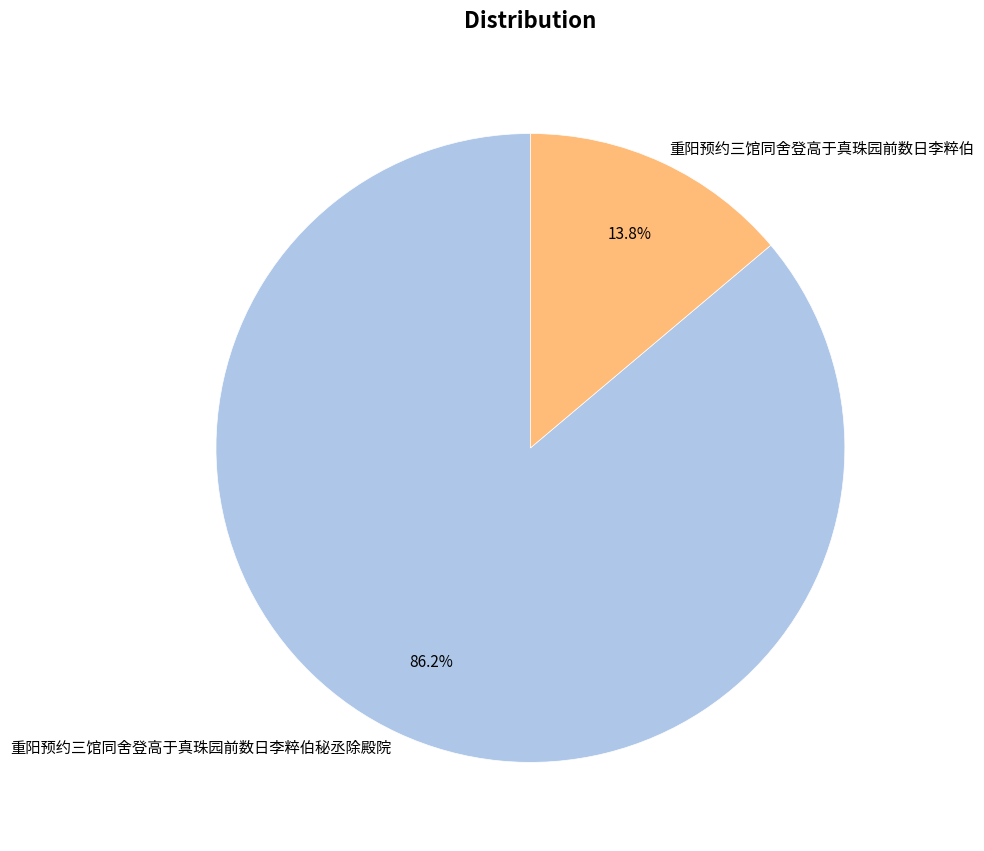

Which has a higher value, 重阳预约三馆同舍登高于真珠园前数日李粹伯 or 重阳预约三馆同舍登高于真珠园前数日李粹伯秘丞除殿院?

重阳预约三馆同舍登高于真珠园前数日李粹伯秘丞除殿院